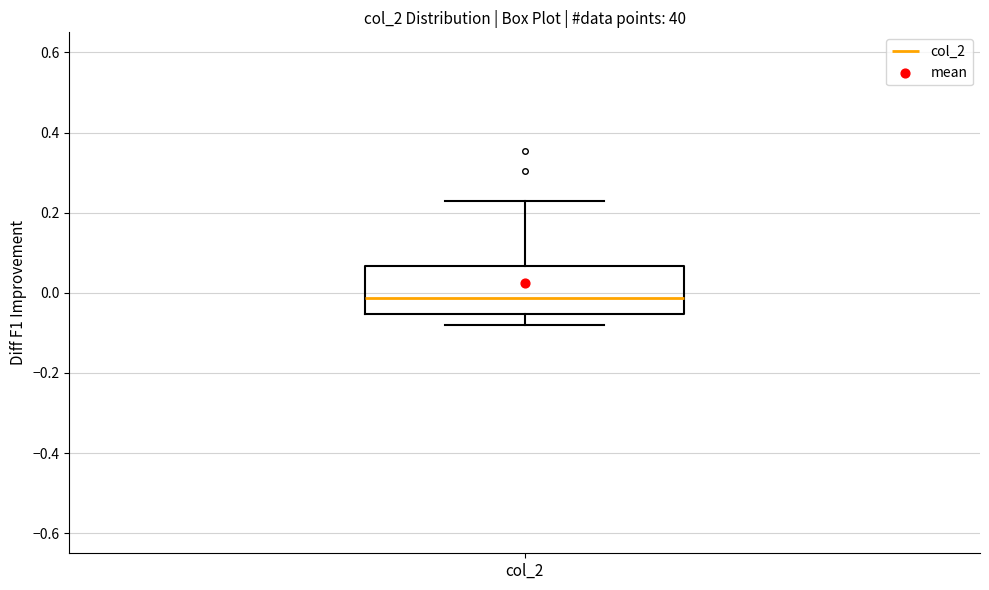

Where is the lower edge of the box for col_2 on the y-axis? The values are not printed on the chart, so give them approximately, as read against the axis.

-0.06